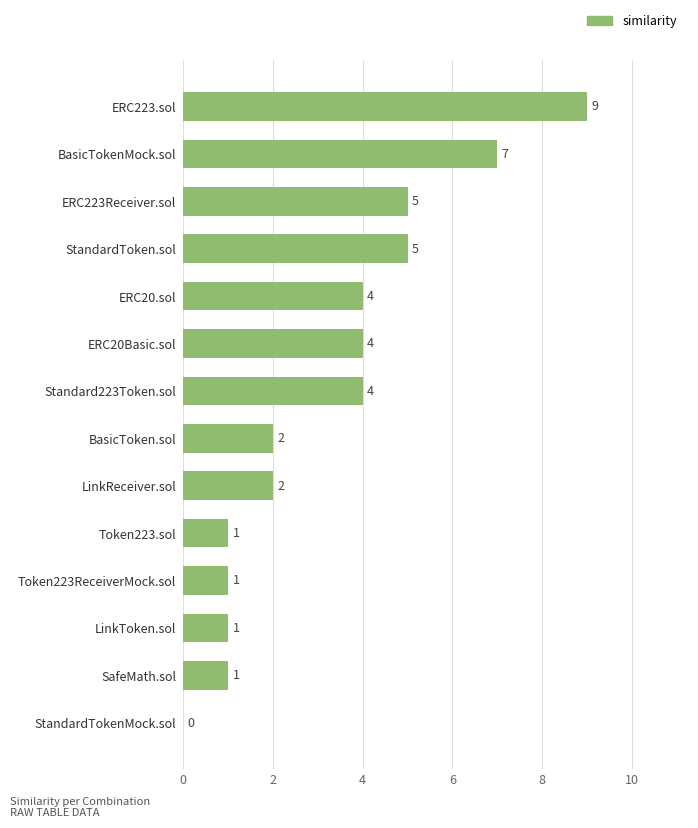

The value at StandardToken.sol is 5. True or false?

True